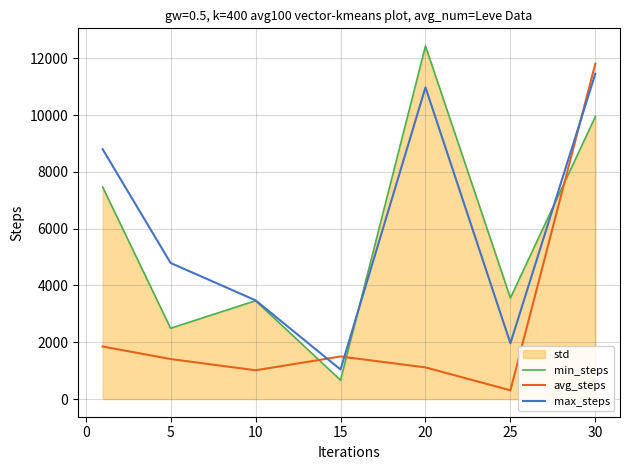

At which category is the sum across all series the highest?

30